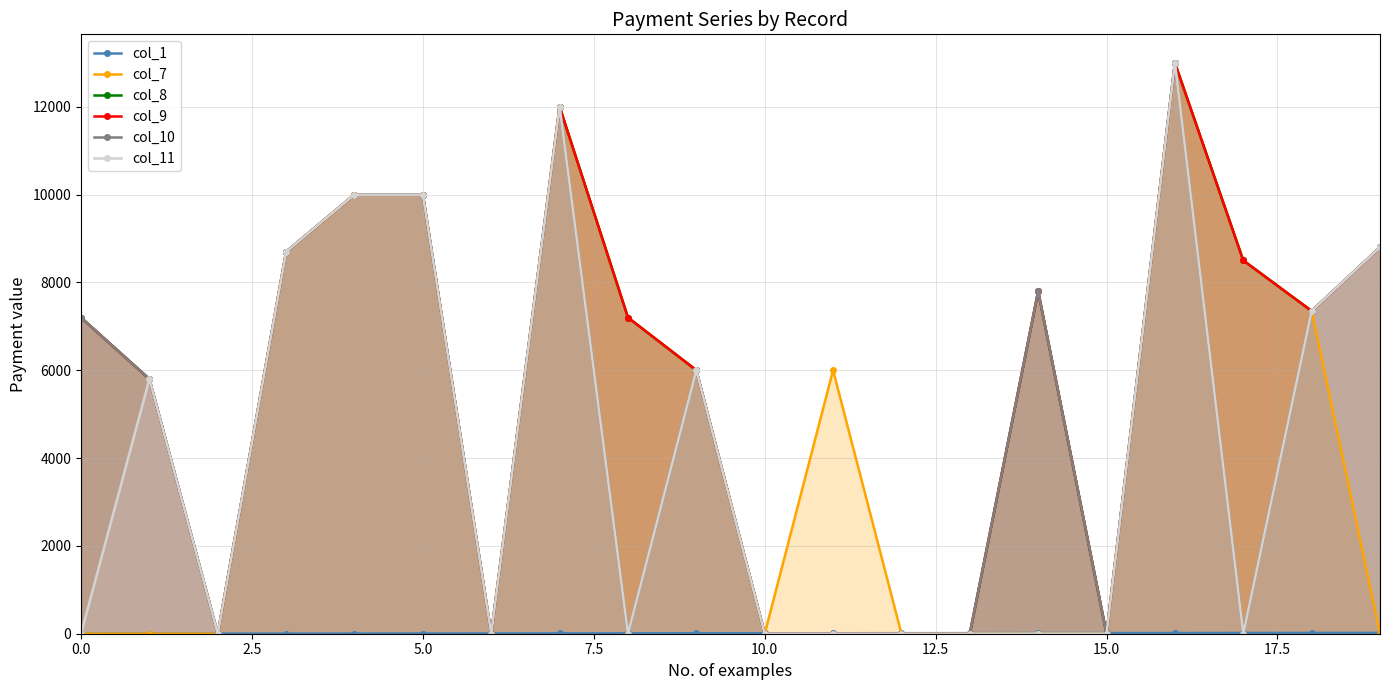

What is the label of the 6th point from the right?

14